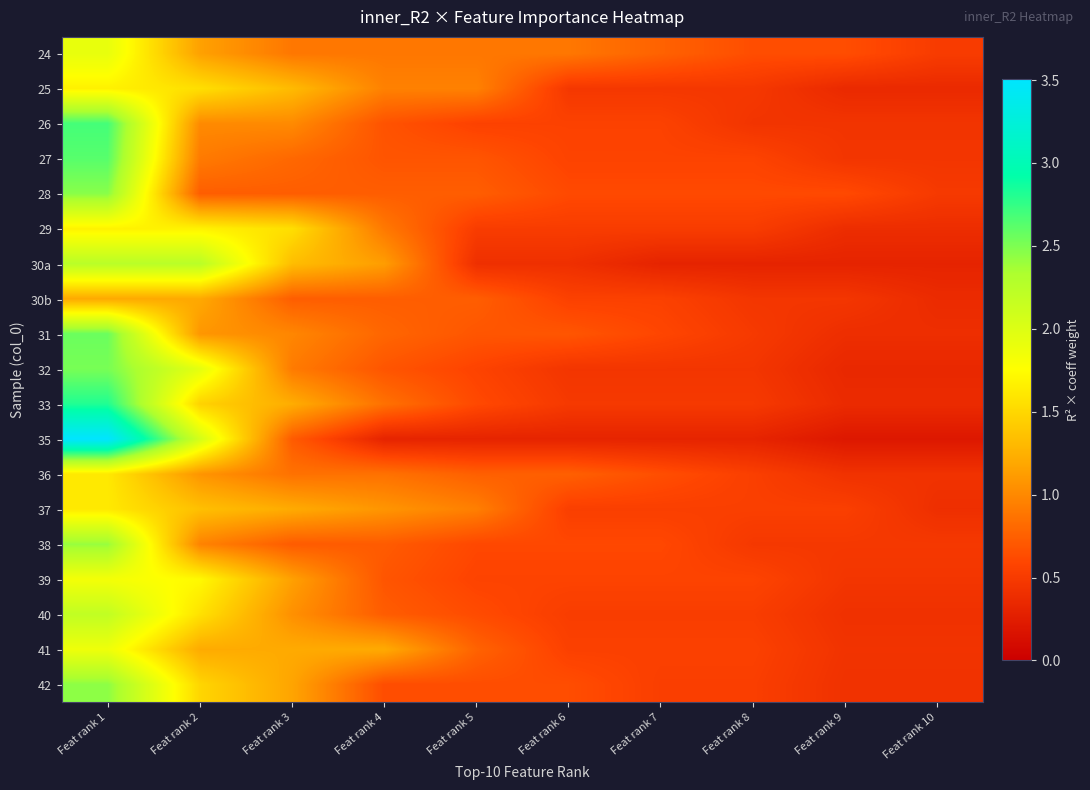

At how many categories does at least one series exceed 1?

4